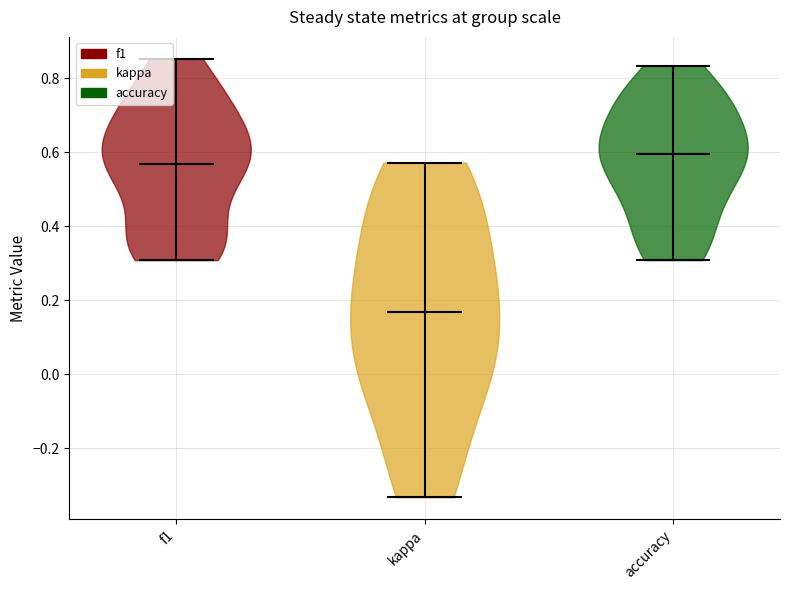

Which violin has the lowest median line?

kappa